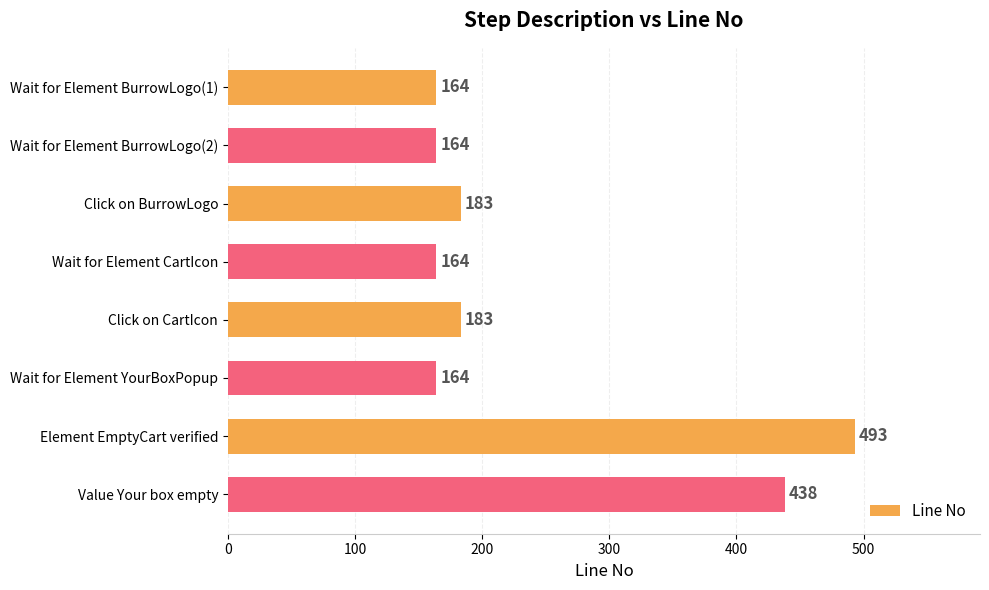

What position from the top is Wait for Element YourBoxPopup?

6